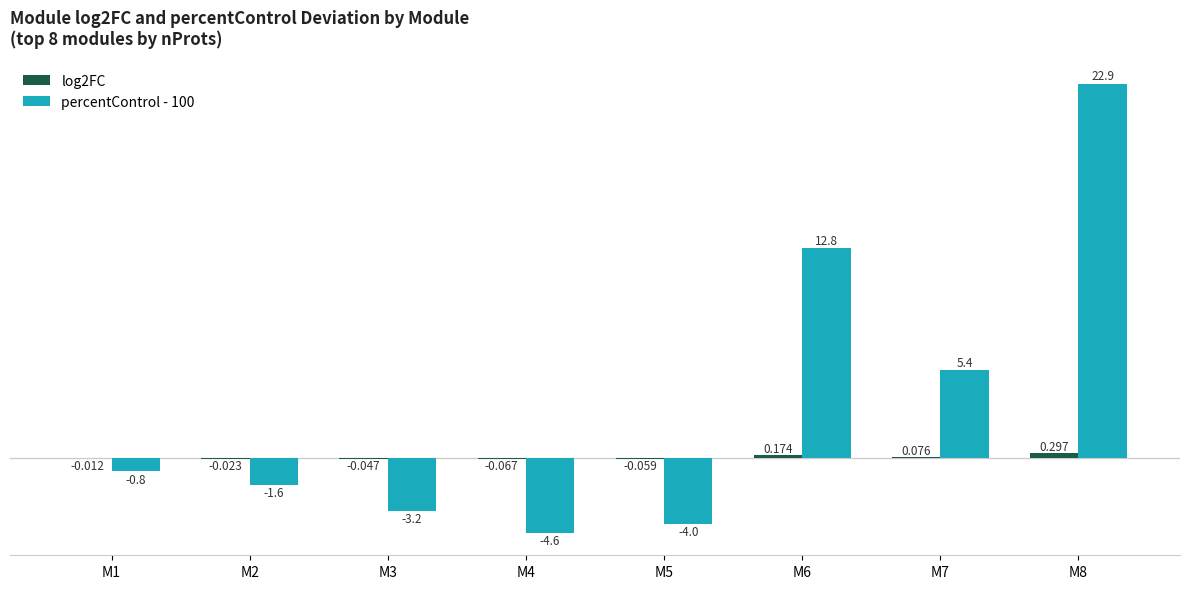

What is the difference between the maximum and second lowest values in the log2FC series?

0.4